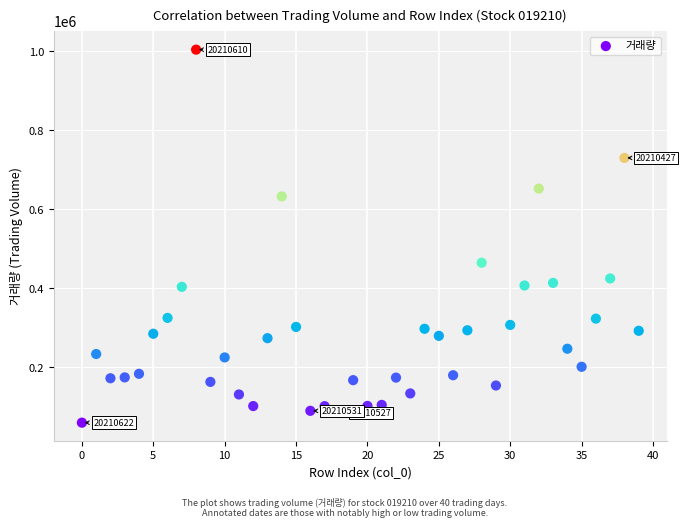

What Y value in the scatter plot is closest to 532018?

464886